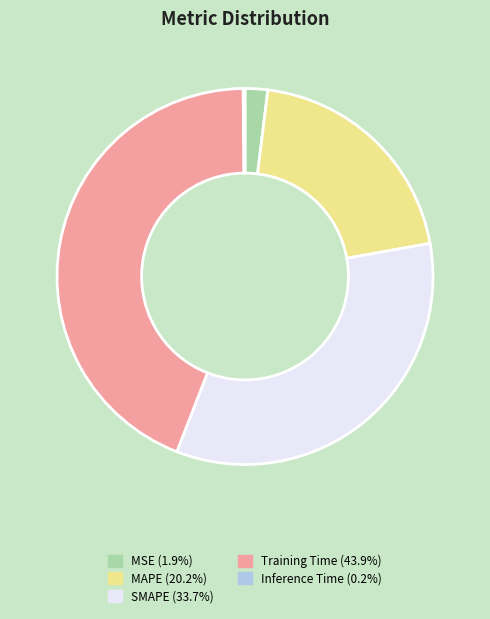

Approximately how many times larger is the value at MAPE compared to Training Time?

0.5